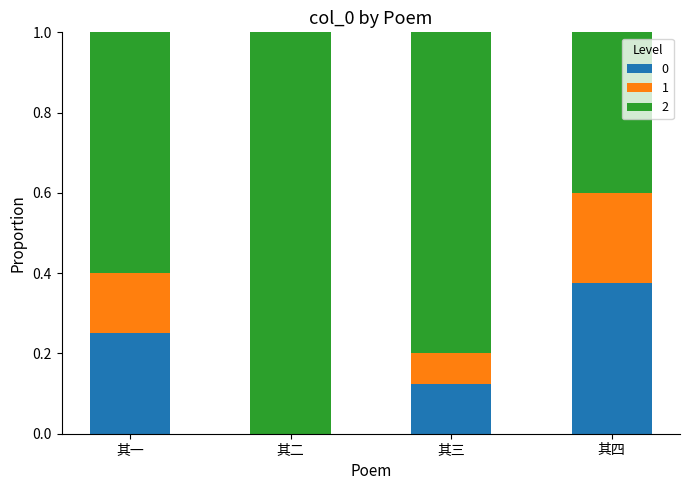

Count the number of categories in the chart.

4